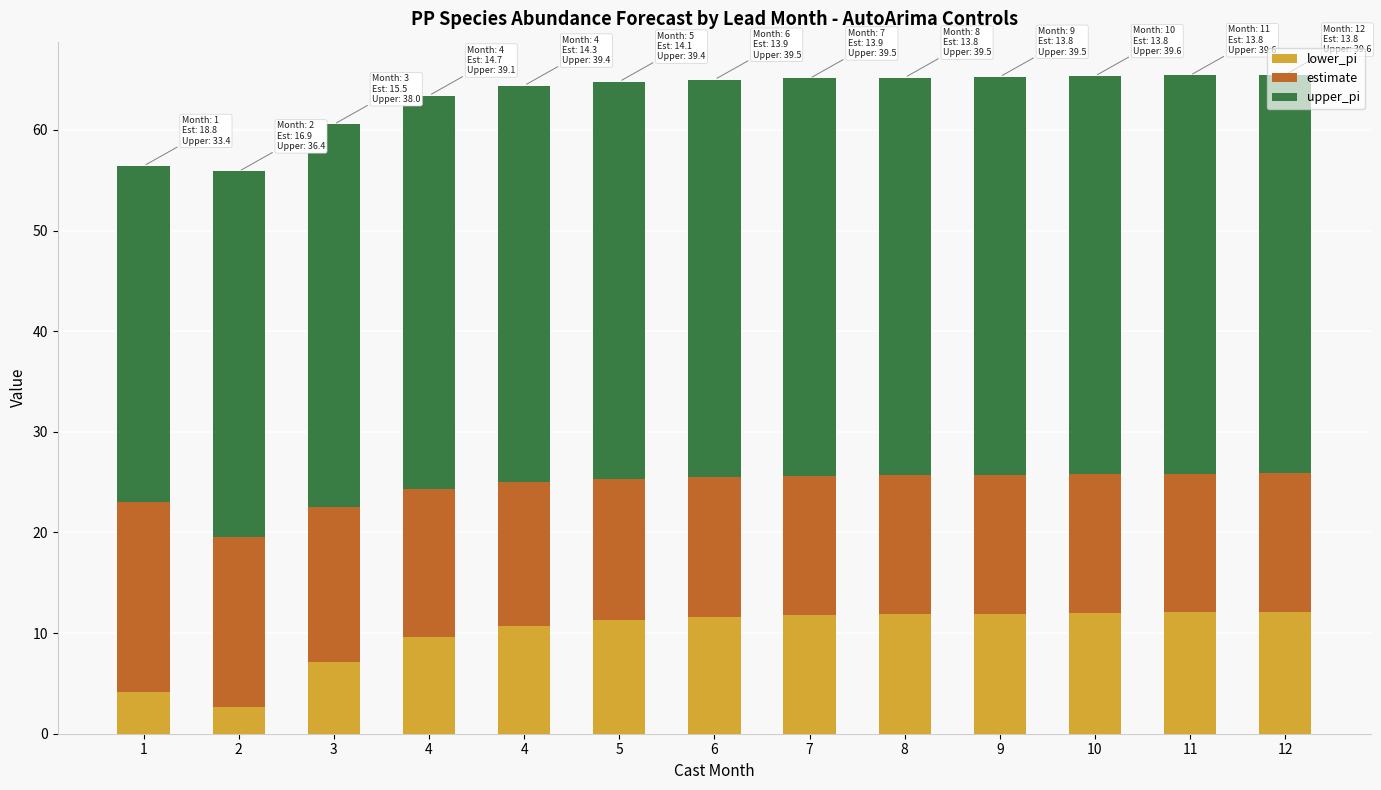

What is the sum of all estimate values?

191.0